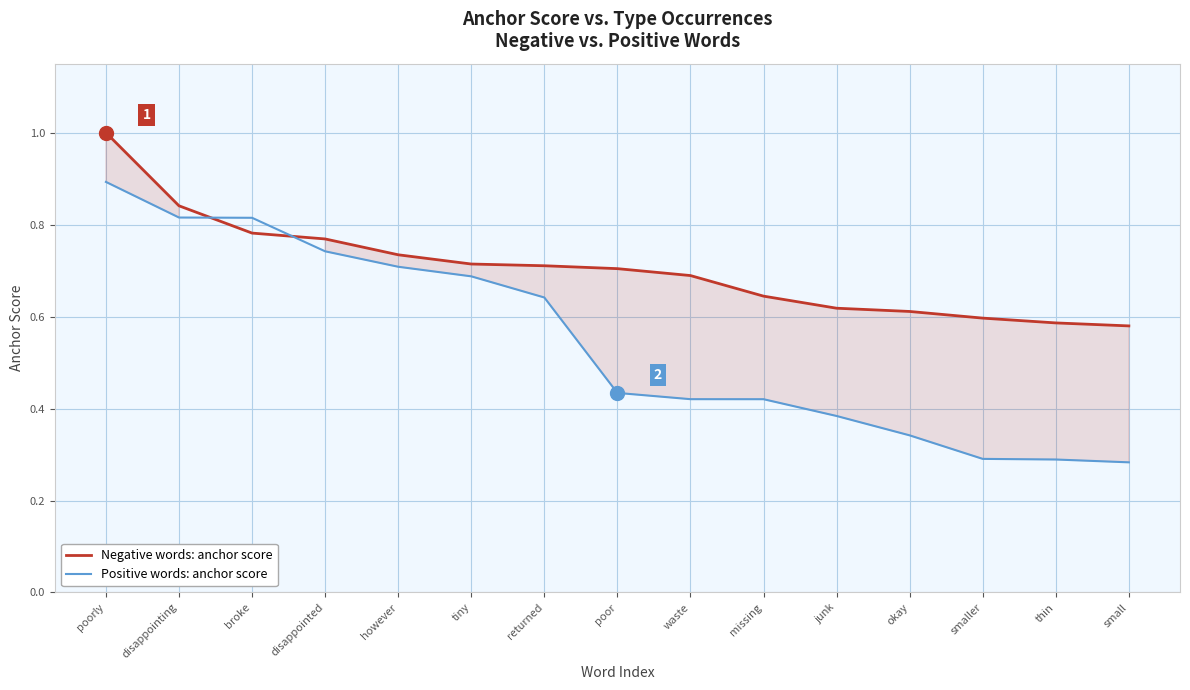

What are all the series names shown in the legend?

Negative words: anchor score, Positive words: anchor score